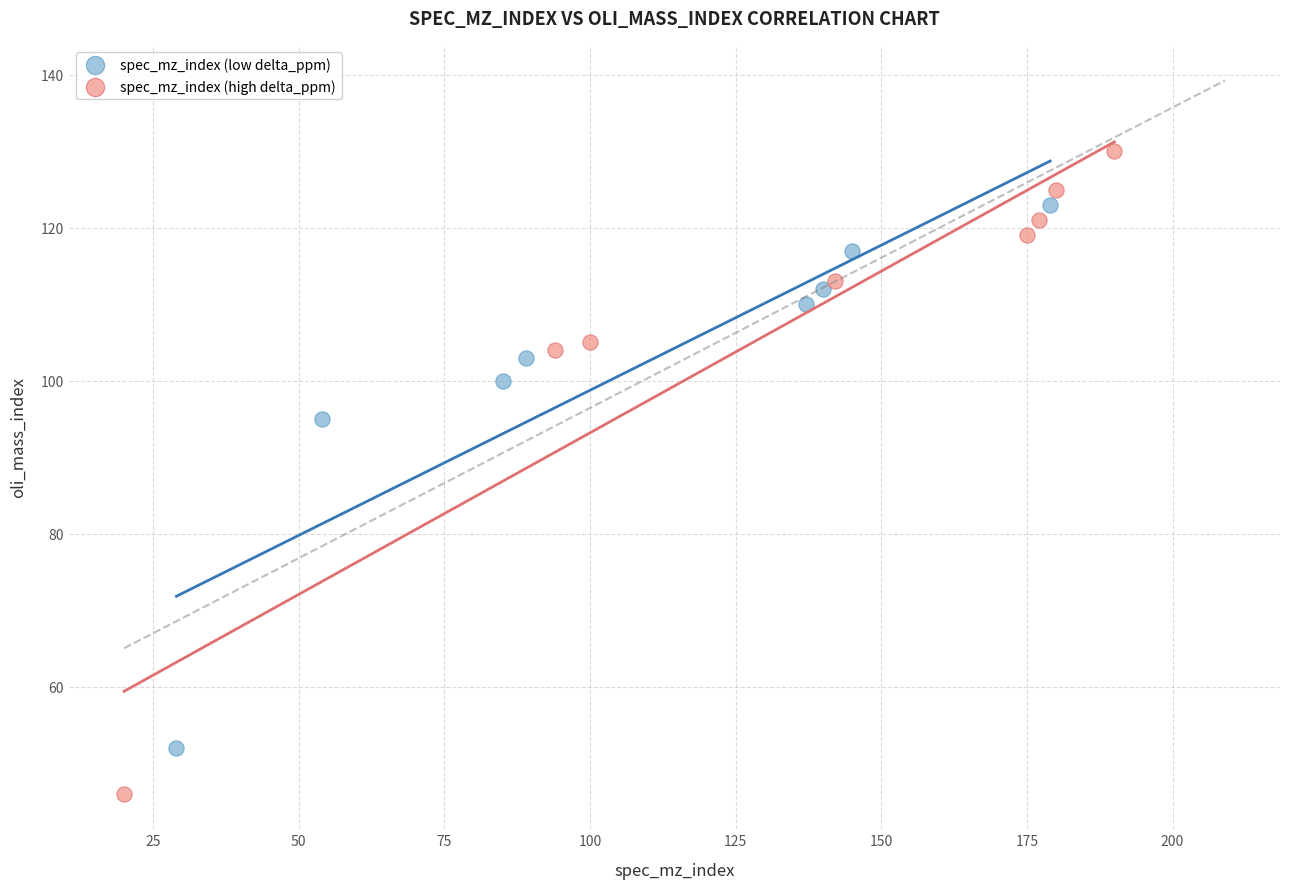

Which series contains the highest Y value?

spec_mz_index (high delta_ppm)